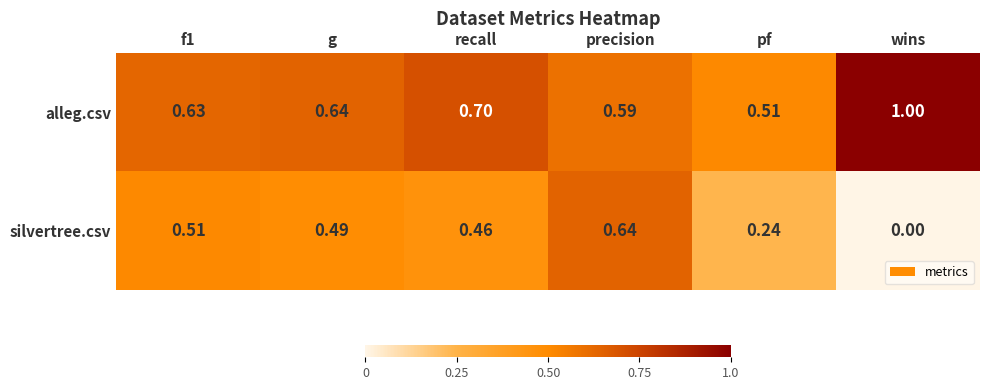

Which series changed the most between f1 and g?

silvertree.csv